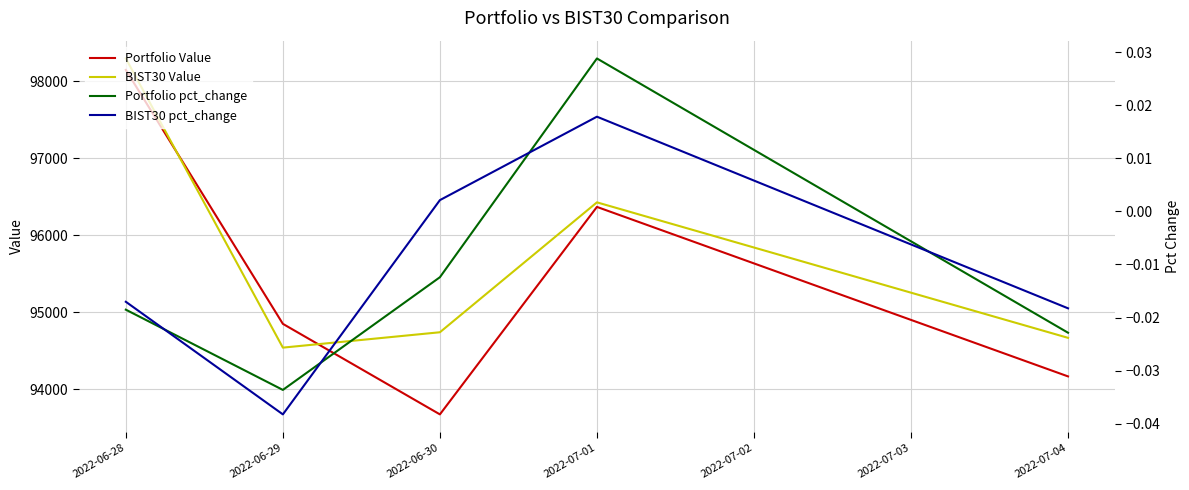

What is the minimum value for Portfolio Value?

93671.5